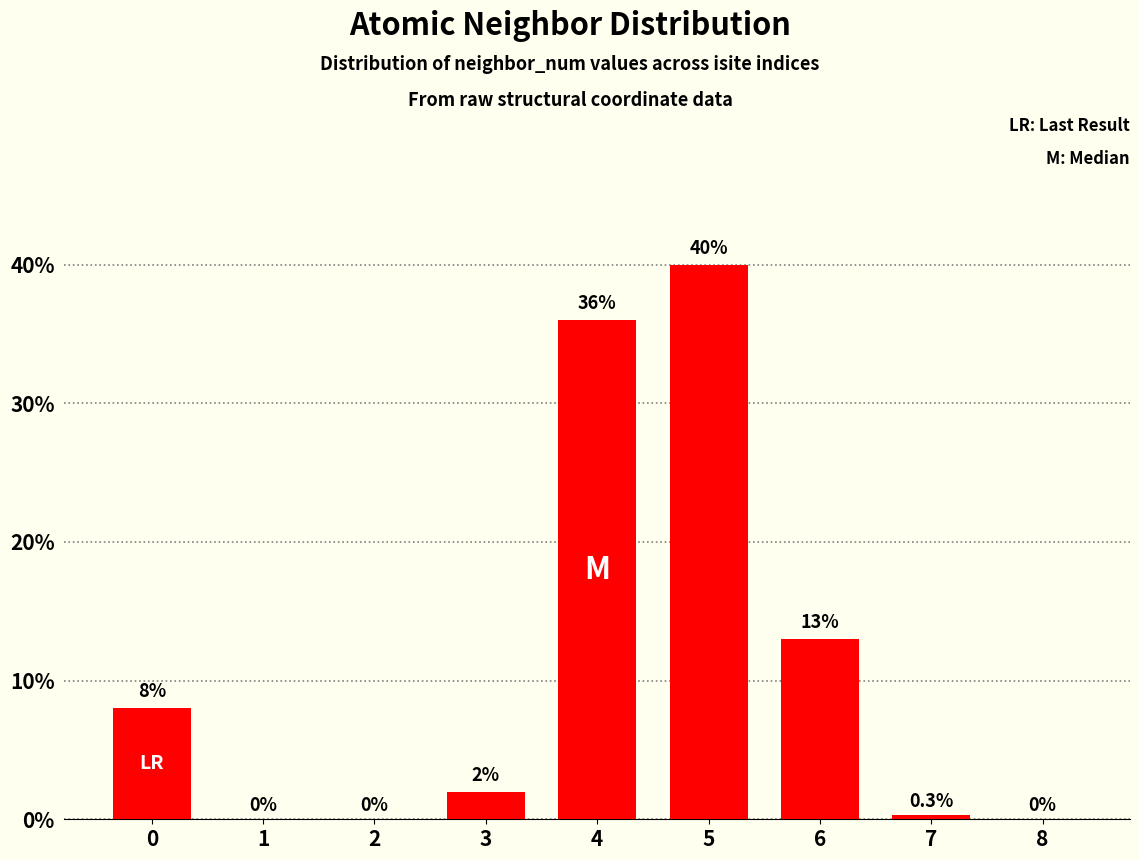

List the labels in order of value, largest first.

5, 4, 6, 0, 3, 7, 1, 2, 8